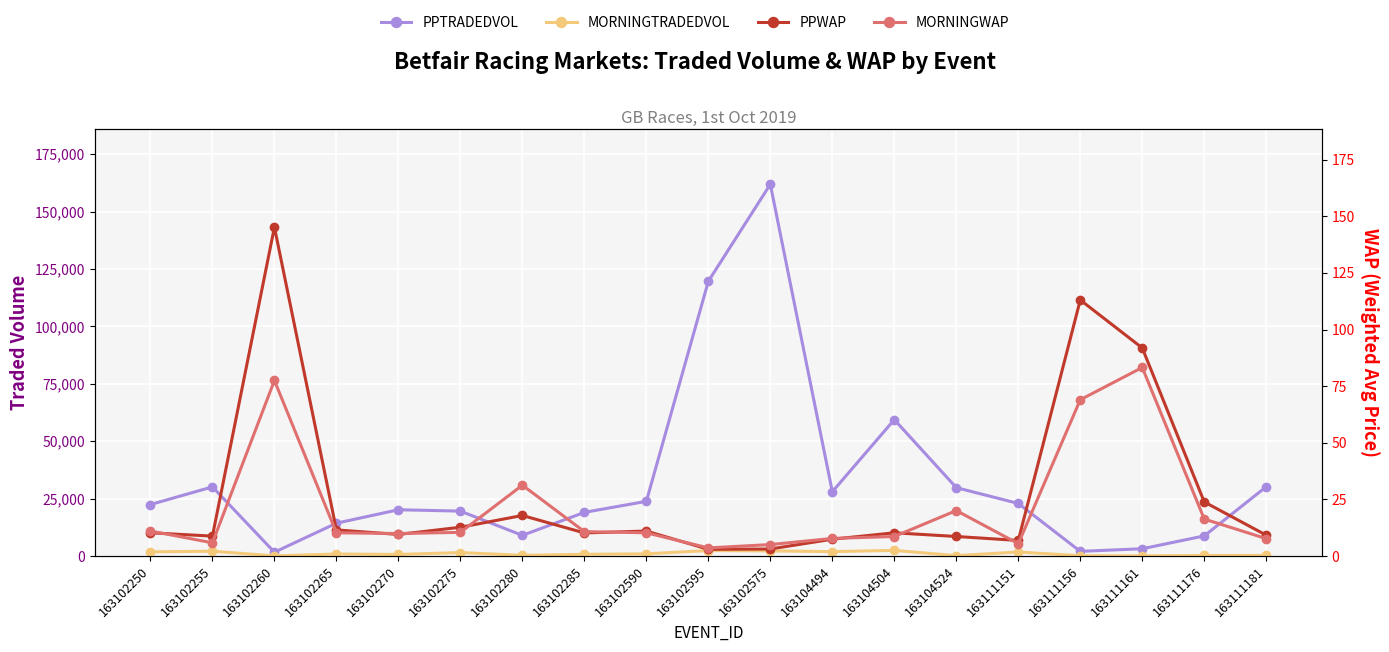

What are all the series names shown in the legend?

PPTRADEDVOL, MORNINGTRADEDVOL, PPWAP, MORNINGWAP